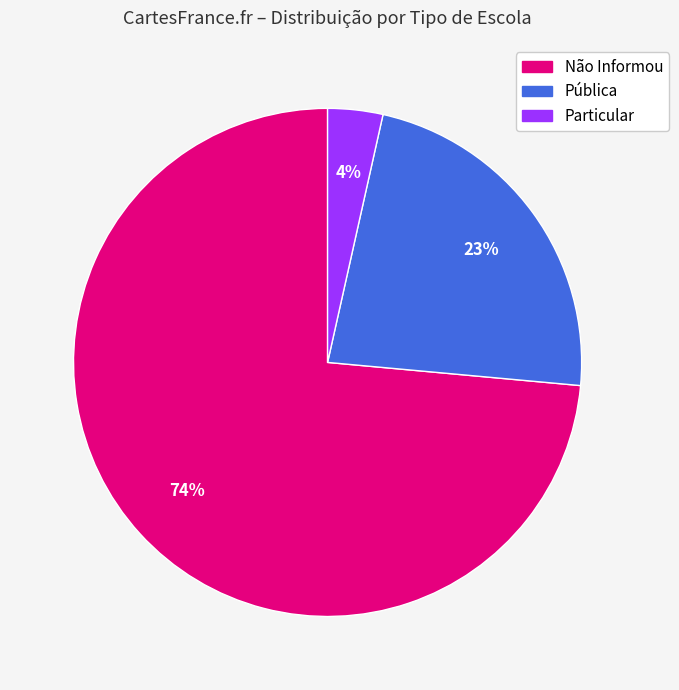

Is there any slice that represents more than half of the pie?

Yes